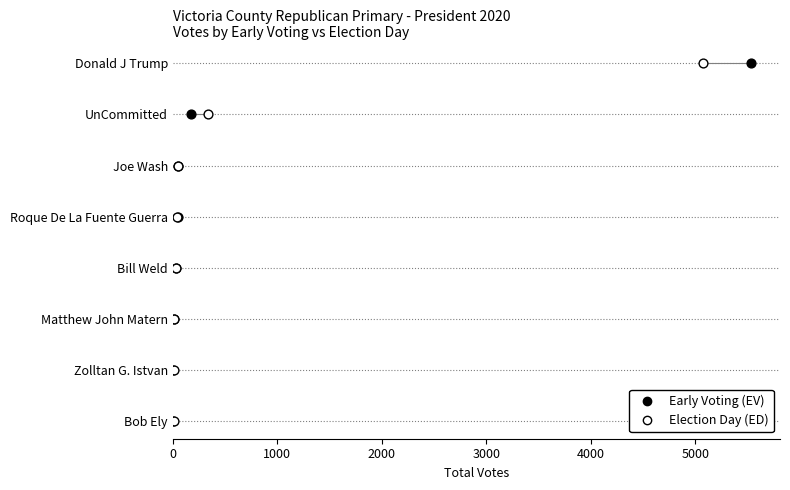

What are all the series names shown in the legend?

Early Voting (EV), Election Day (ED)